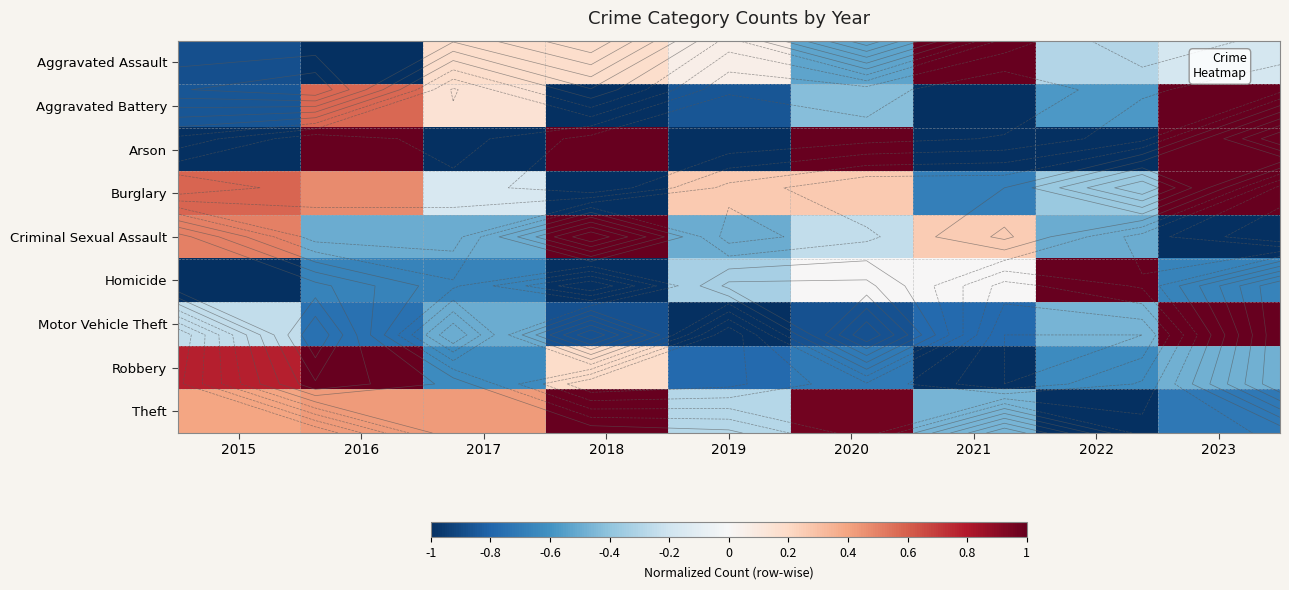

How many values in Arson are below zero?

5